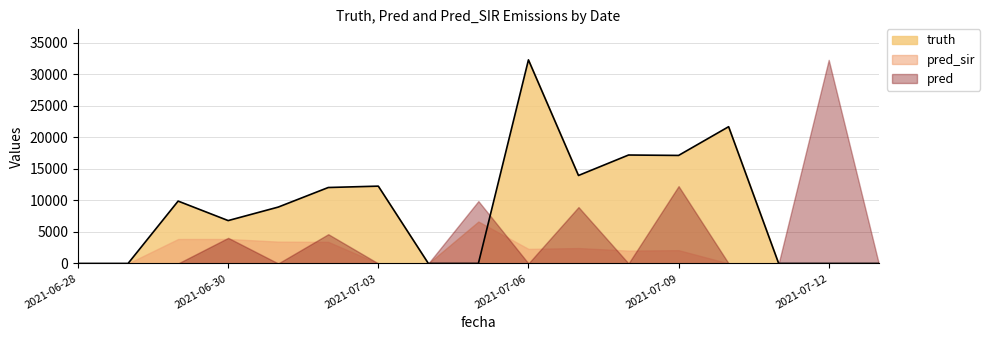

True or false: pred_sir and pred cross at least once.

True